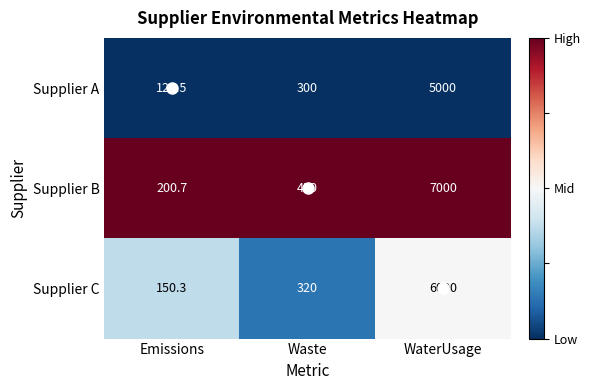

Which series changed the most between Waste and WaterUsage?

Supplier B